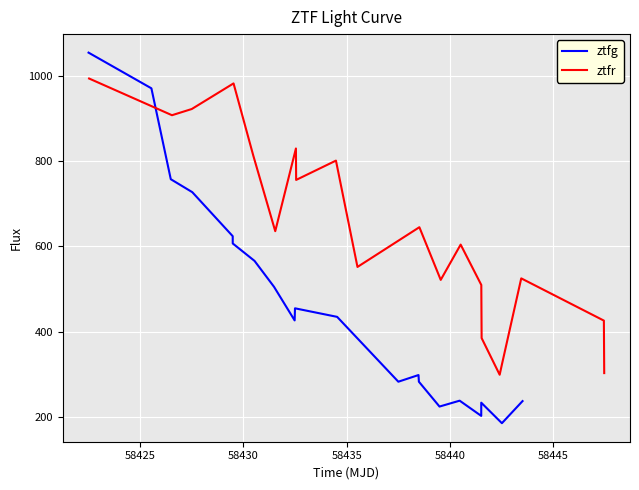

What is the approximate value of ztfr at 58430?

923.0